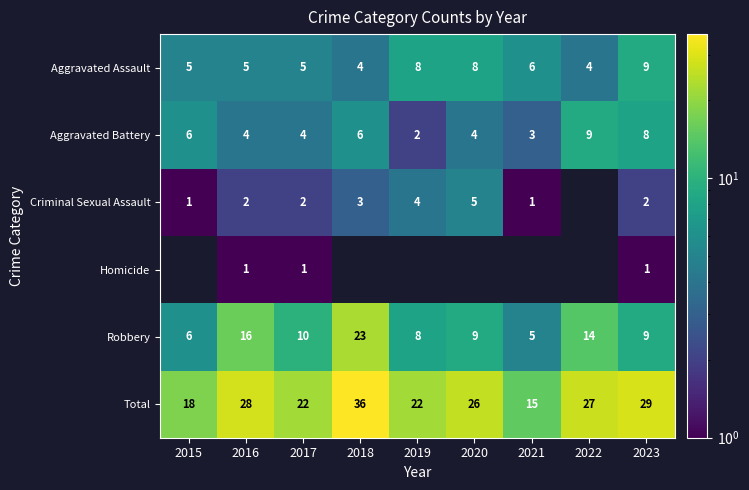

Which has a higher value, 2023 or 2019?

2023